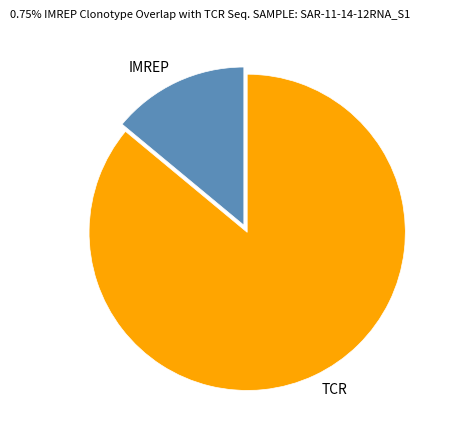

Count the number of slices in the pie.

2